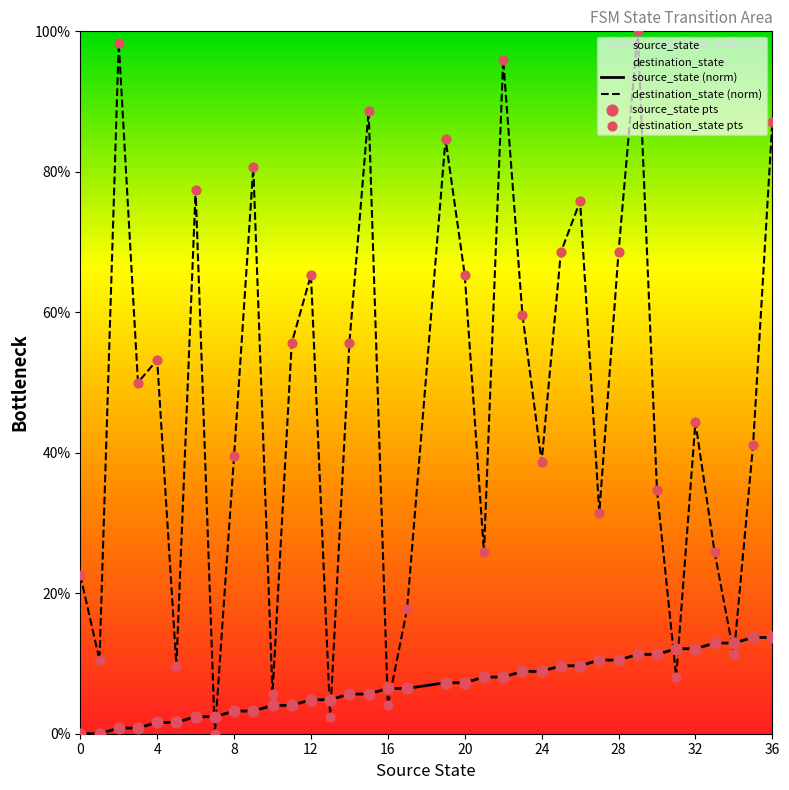

What is the difference between the maximum and minimum values in the source_state (norm) series?

13.7